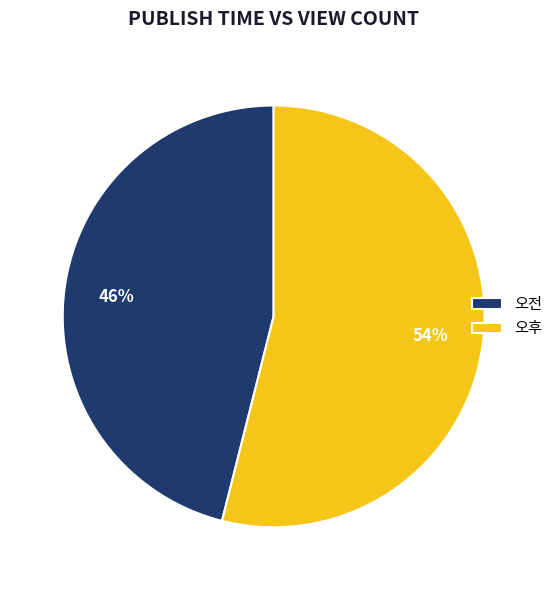

Which slice is the smallest?

오전